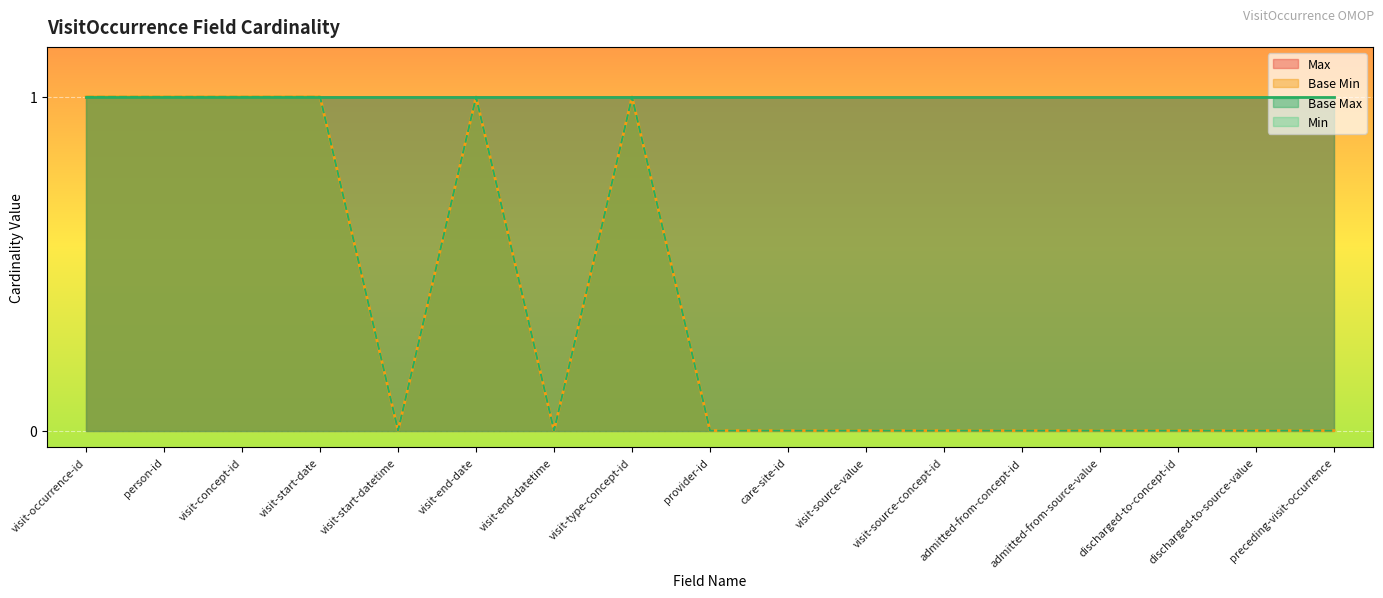

What is the maximum value for Base Min?

1